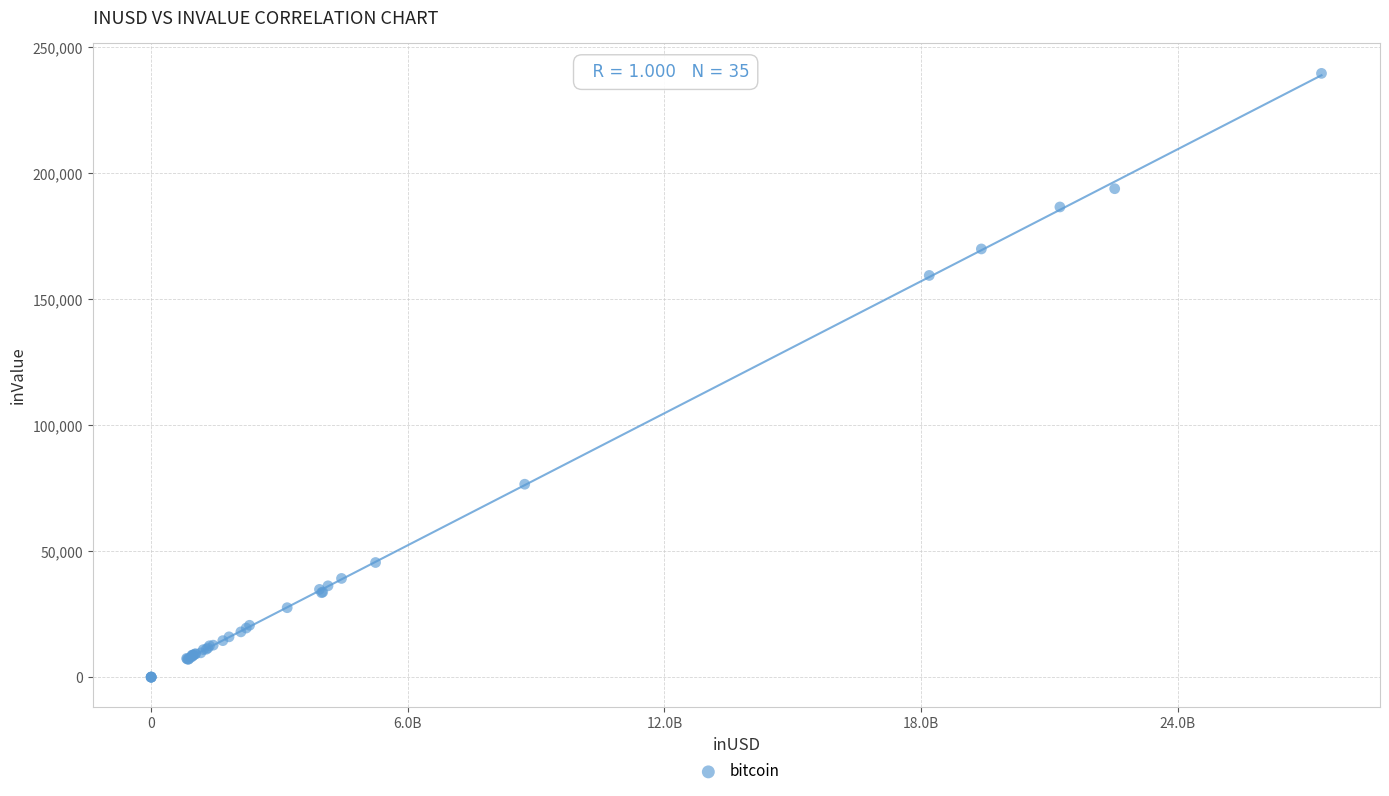

What Y value in the scatter plot is closest to 119785?

159390.5